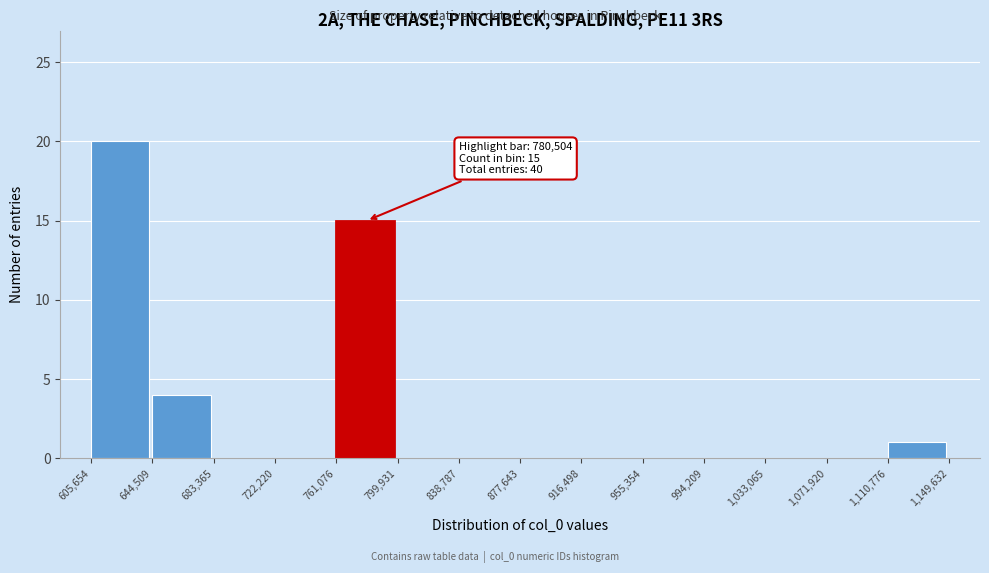

Which range on the x-axis has the tallest bar?

605,654 to 644,509